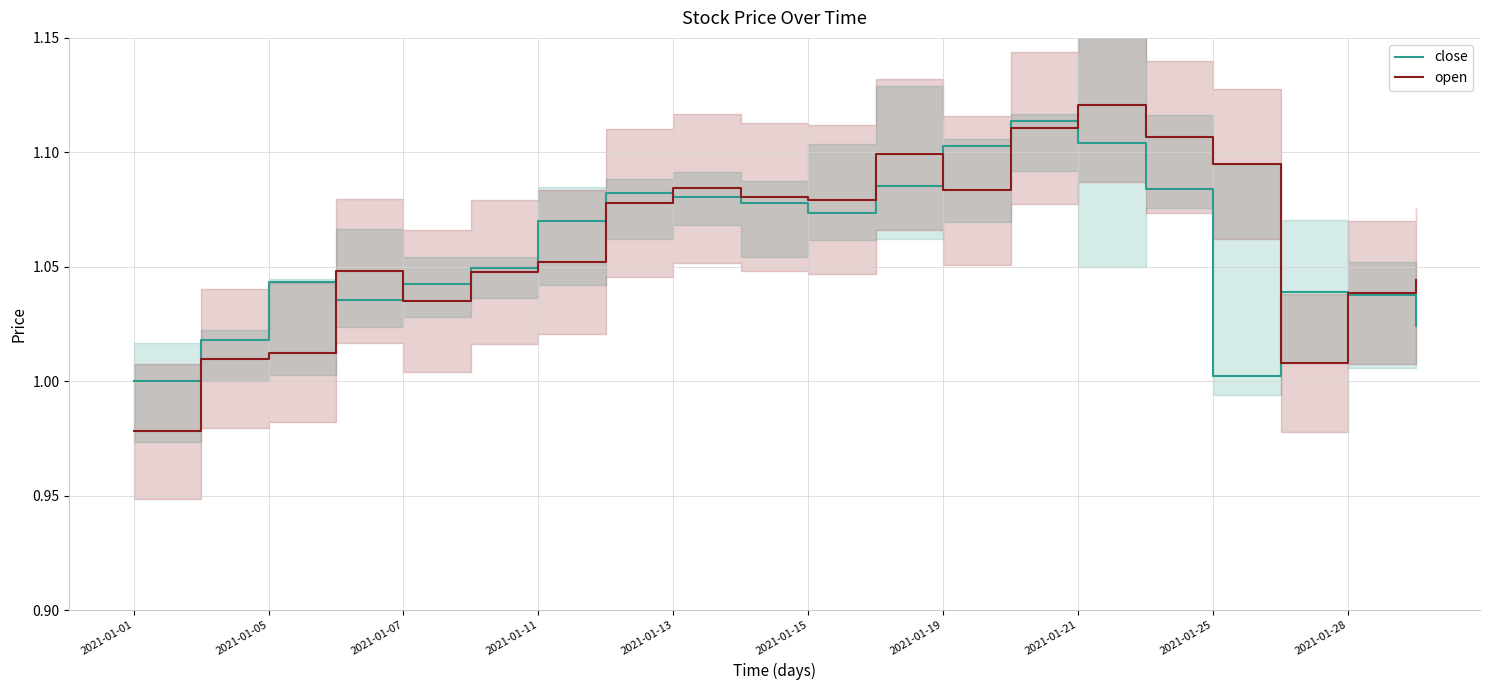

True or false: close has a value of 0.4 at 2021-01-05.

False